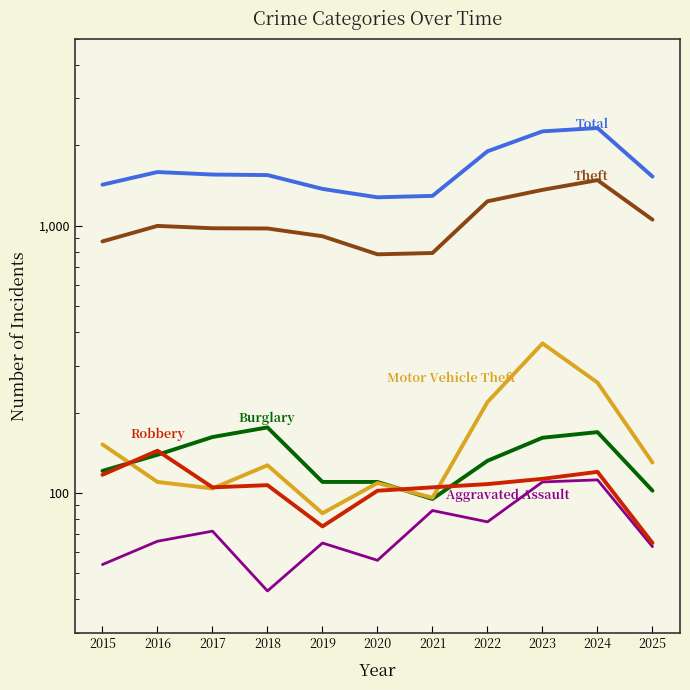

What are all the series names shown in the legend?

Aggravated Assault, Burglary, Motor Vehicle Theft, Robbery, Theft, Total